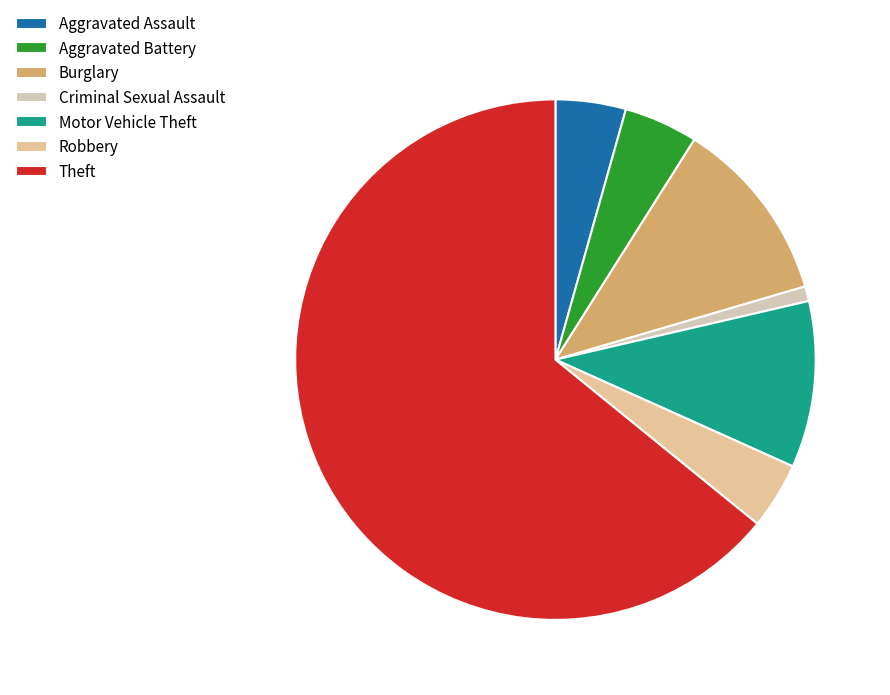

What portion of the pie excludes Criminal Sexual Assault?

99.1%